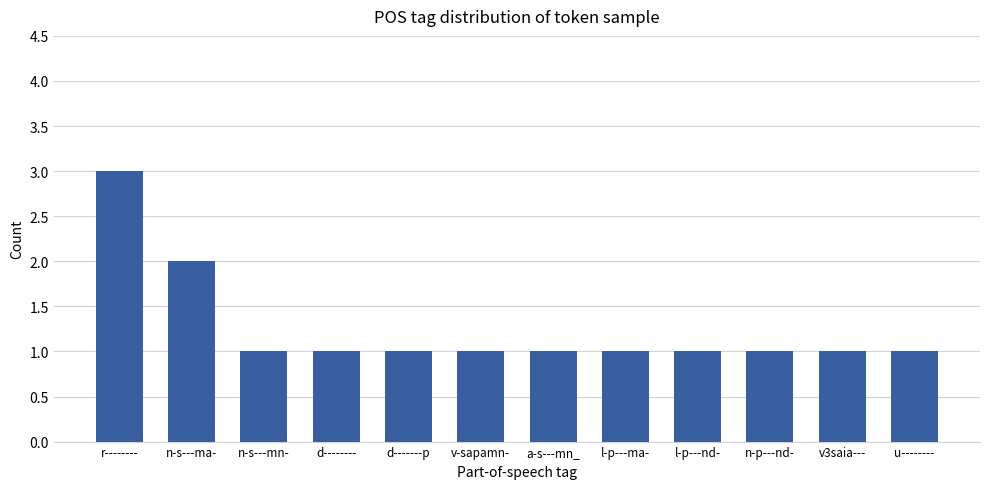

How many bars are there in total?

12